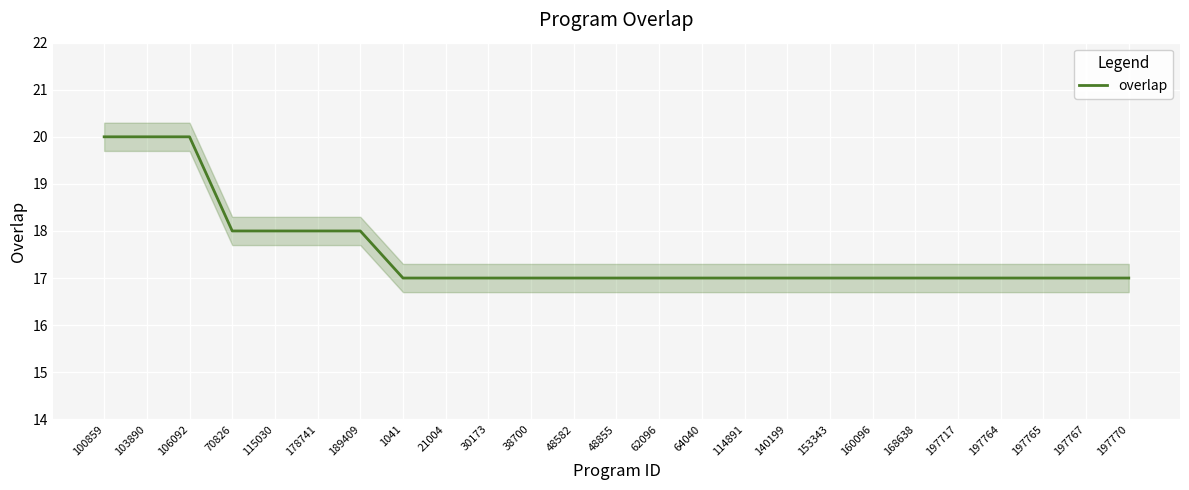

Reading right to left, transcribe all the data shown in this chart.

197770=17	197767=17	197765=17	197764=17	197717=17	168638=17	160096=17	153343=17	140199=17	114891=17	64040=17	62096=17	48855=17	48582=17	38700=17	30173=17	21004=17	1041=17	189409=18	178741=18	115030=18	70826=18	106092=20	103890=20	100859=20